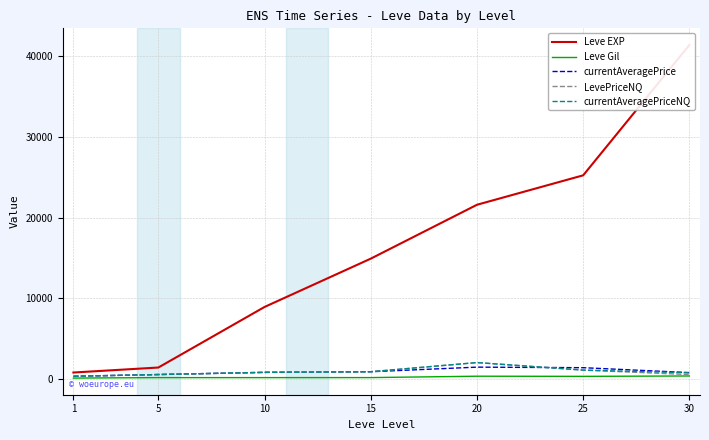

What is the value of the currentAveragePriceNQ point at the 1st from the left?

326.7